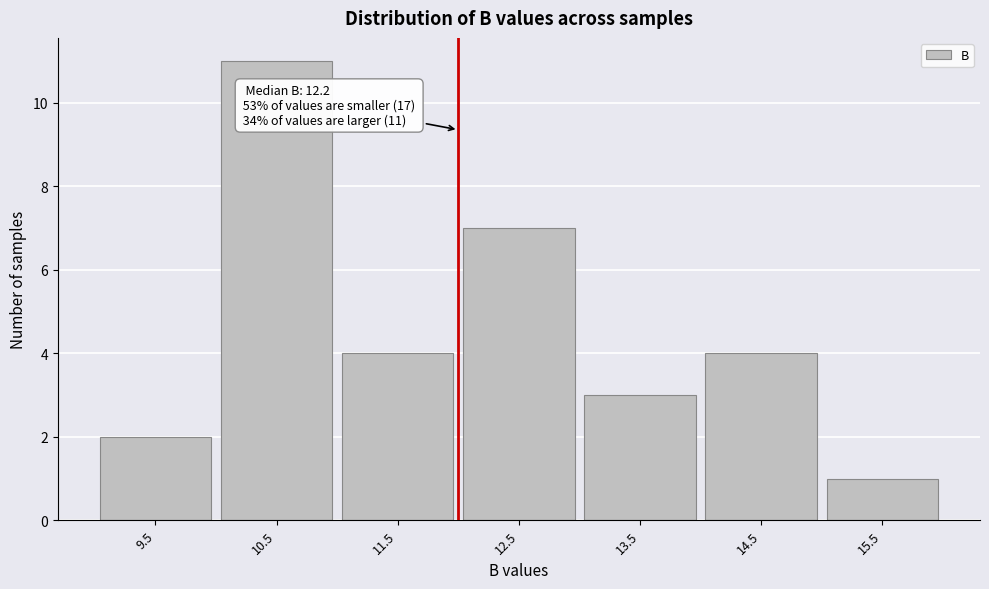

Reading left to right, extract all data points from this chart.

9.5=2	10.5=11	11.5=4	12.5=7	13.5=3	14.5=4	15.5=1